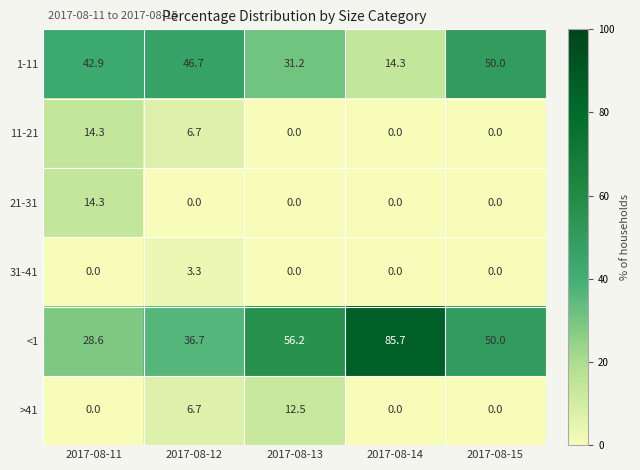

What value does the <1 series have at 2017-08-13?

56.2